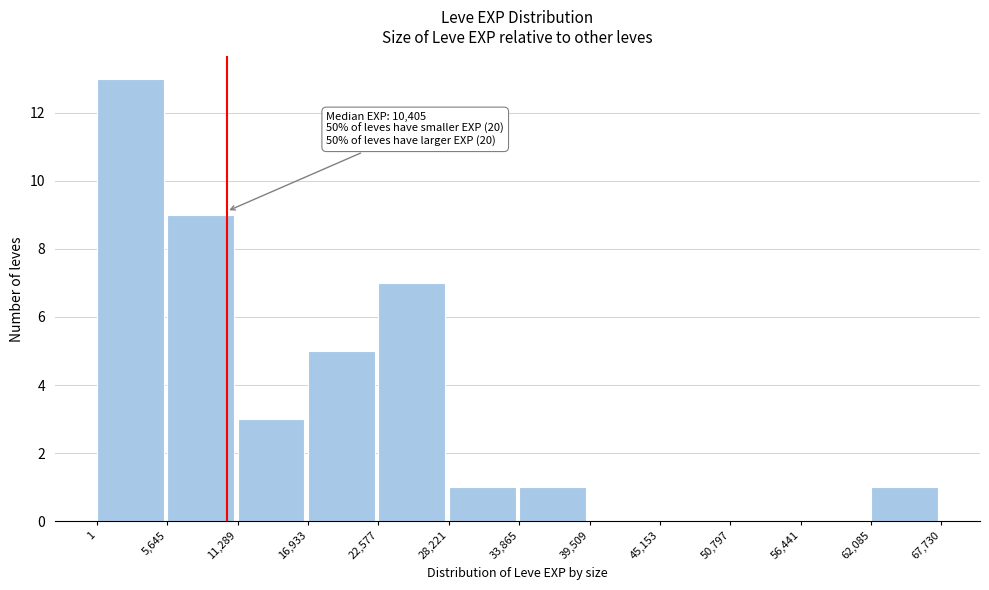

Over which range of the x-axis is the bar tallest?

1 to 5,645